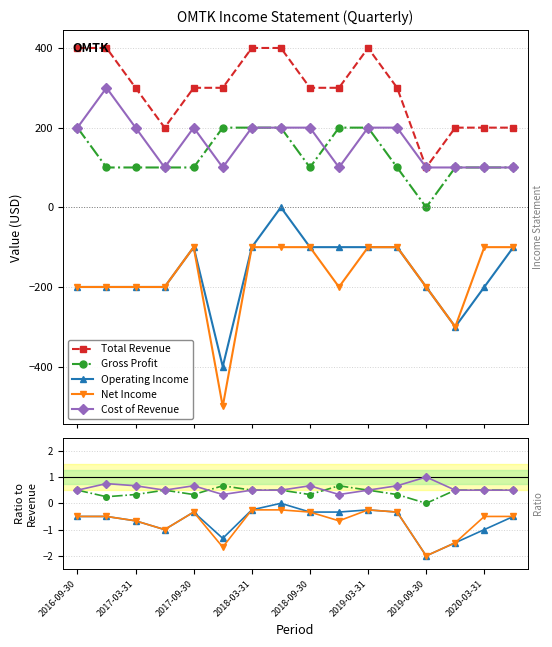

At how many categories does at least one series exceed 284?

11